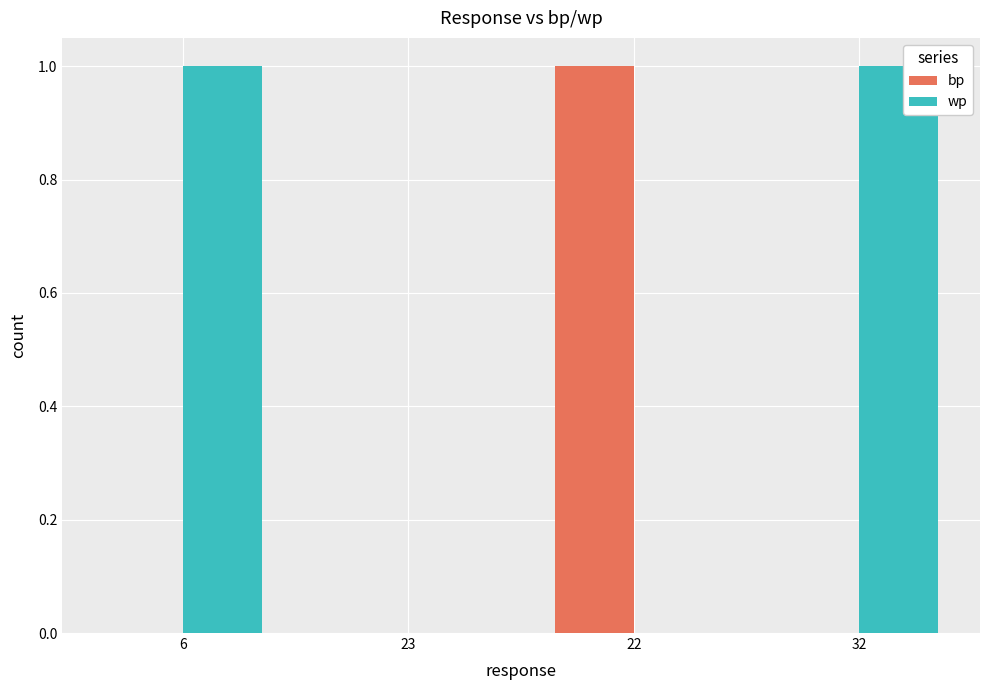

Between 6 and 23, which series saw the biggest shift?

wp